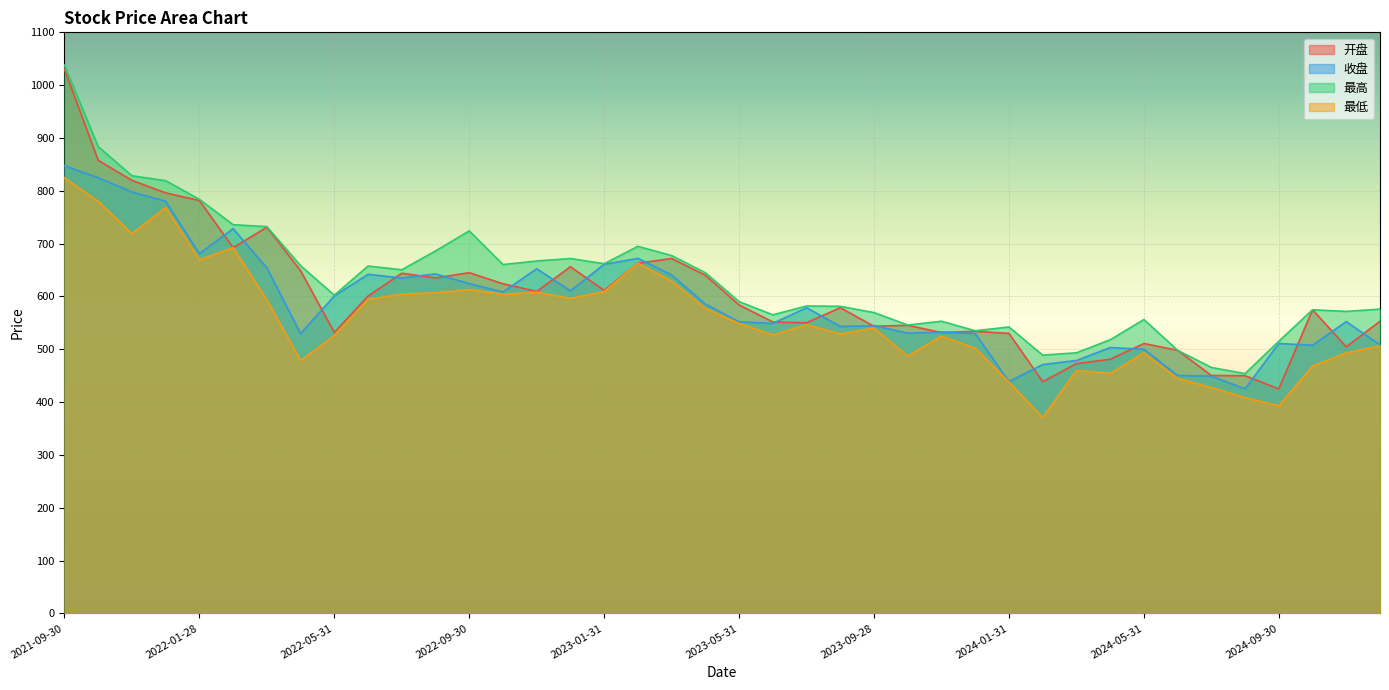

True or false: 最高 and 收盘 intersect in this chart.

False